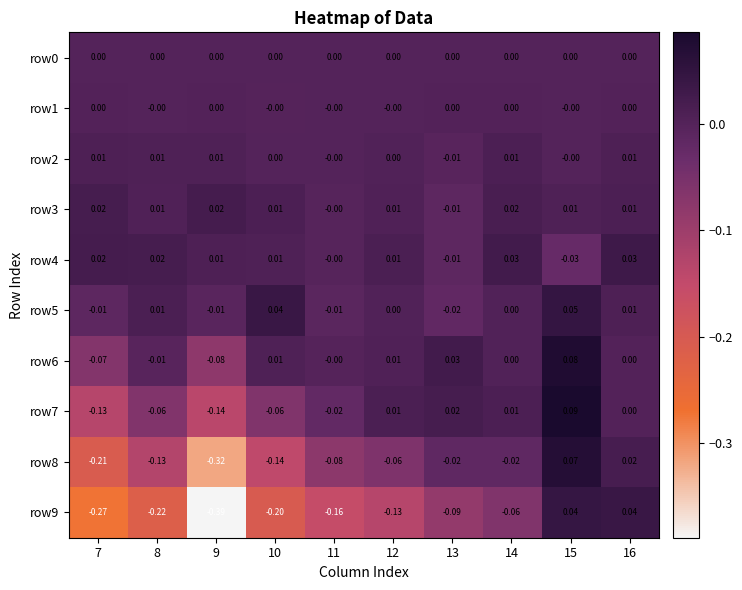

How many negative values does the row7 series have?

5